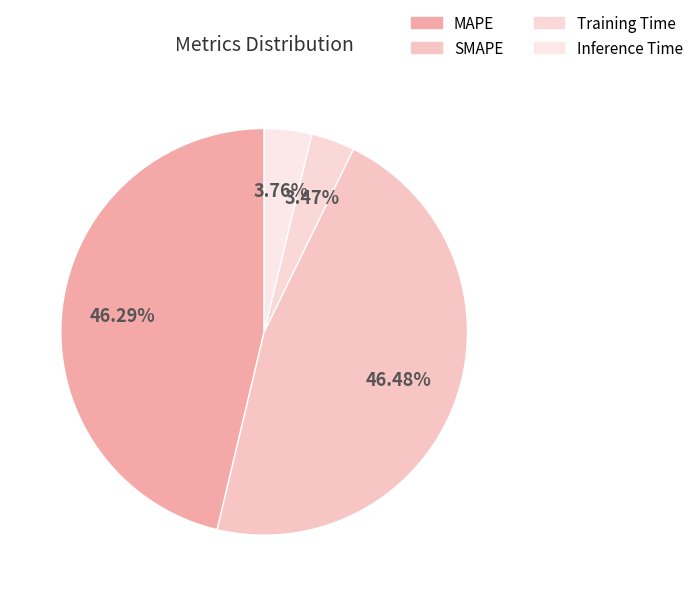

To the nearest percent, what is the average slice percentage?

25%